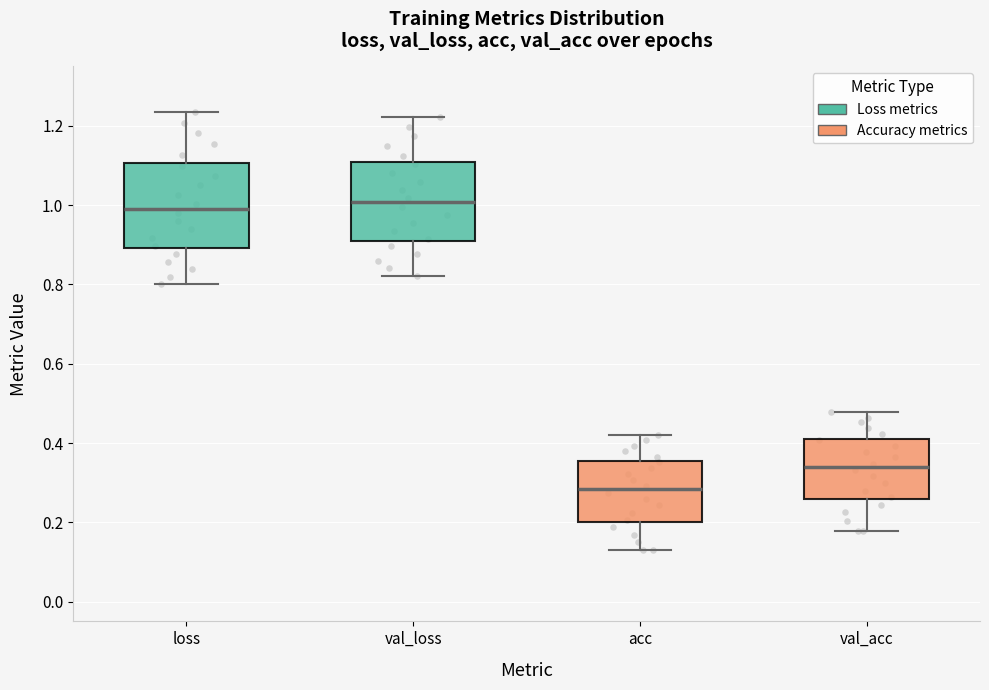

Reading left to right, transcribe this box plot: for each box, give where its median line is, the range the box spans, and where its two whiskers end, as read against the y-axis. The values are not printed on the chart, so give them approximately, as read against the axis.

loss: median 1.00, box 0.90 to 1.10, whiskers 0.80 to 1.24
val_loss: median 1.00, box 0.92 to 1.10, whiskers 0.82 to 1.22
acc: median 0.28, box 0.20 to 0.36, whiskers 0.14 to 0.42
val_acc: median 0.34, box 0.26 to 0.42, whiskers 0.18 to 0.48